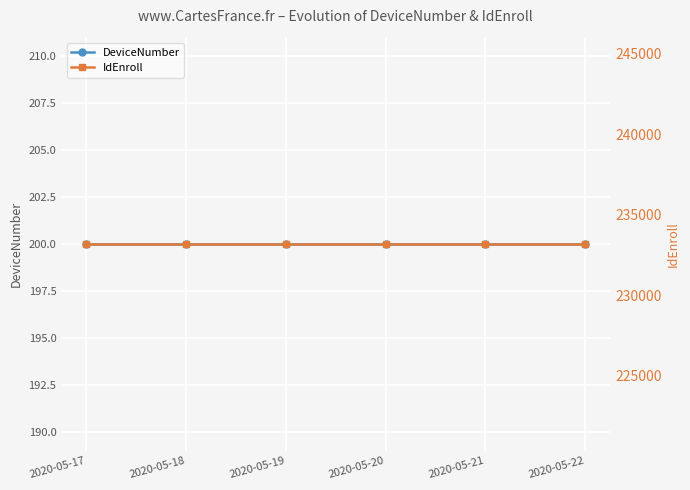

What is the total value across all series at 2020-05-18?

233367